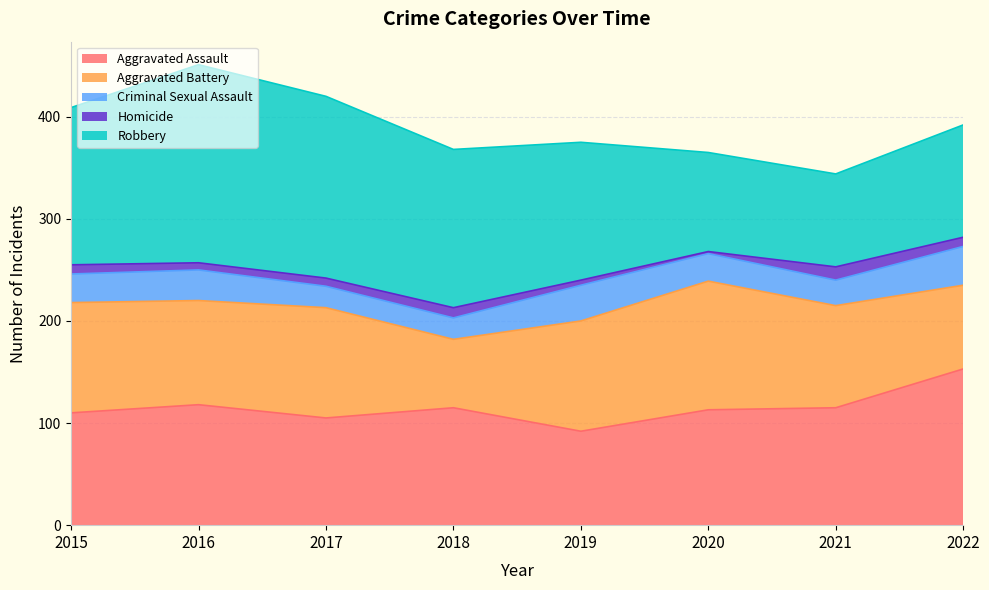

Which category has the highest value in the Aggravated Battery series?

2020